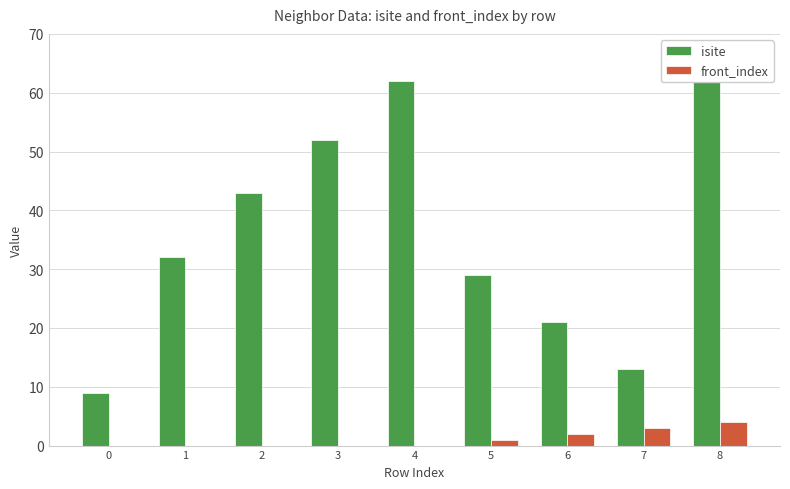

Reading left to right, transcribe all the data shown in this chart.

isite: 0=9	1=32	2=43	3=52	4=62	5=29	6=21	7=13	8=67
front_index: 0=0	1=0	2=0	3=0	4=0	5=1	6=2	7=3	8=4